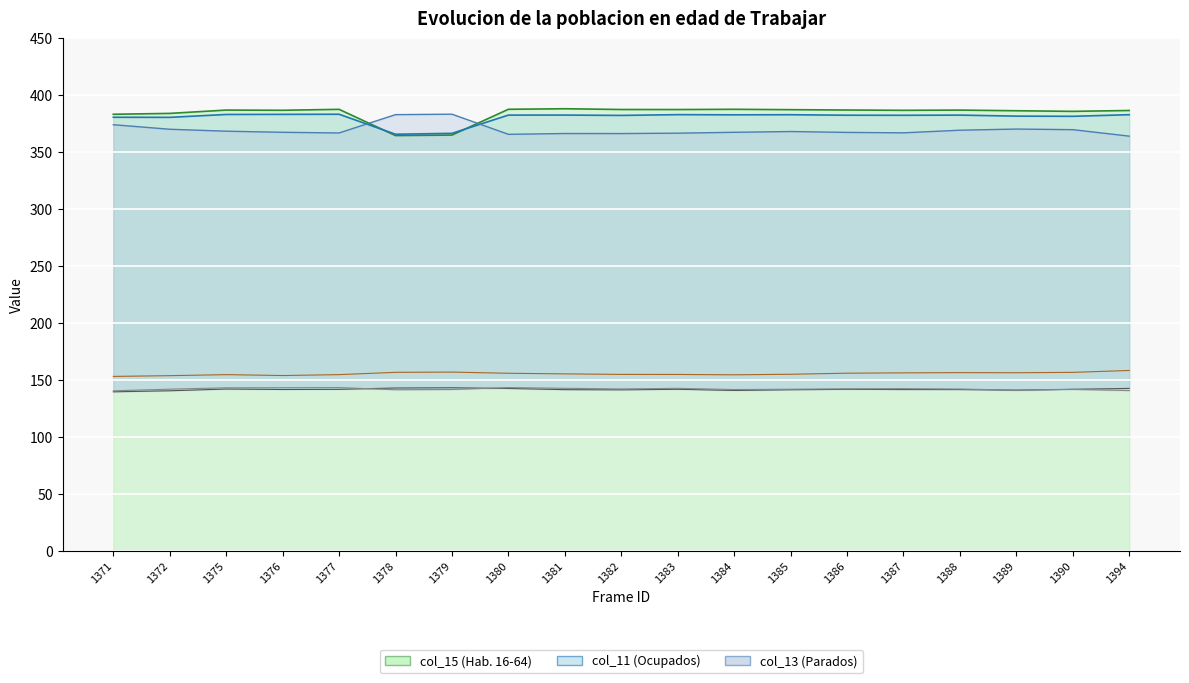

Which series has the largest total across all categories?

col_15